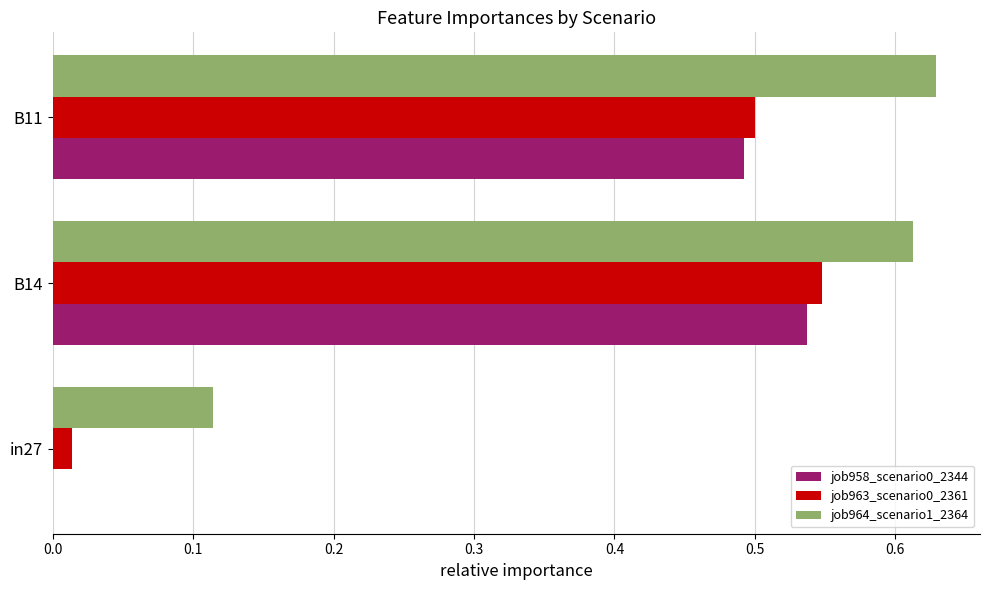

What is the sum of all job963_scenario0_2361 values?

1.1